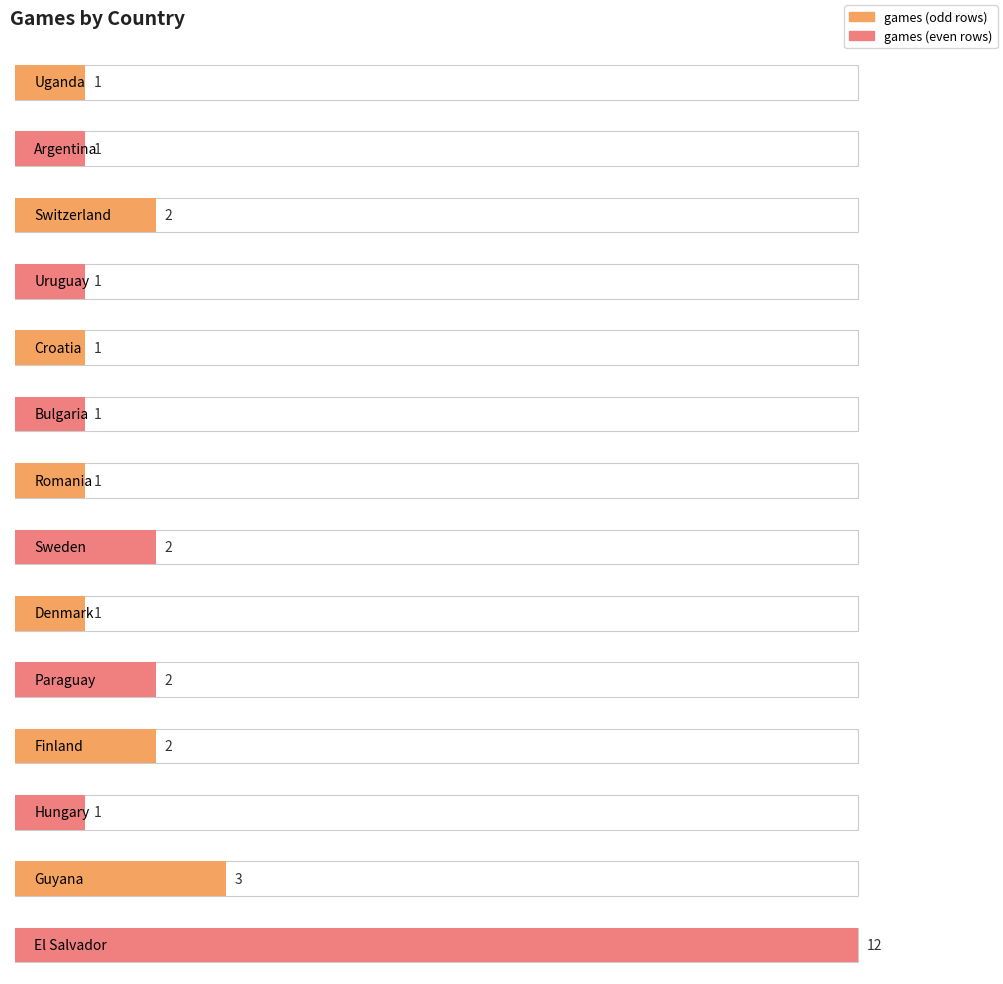

The value at Croatia is 1. True or false?

False